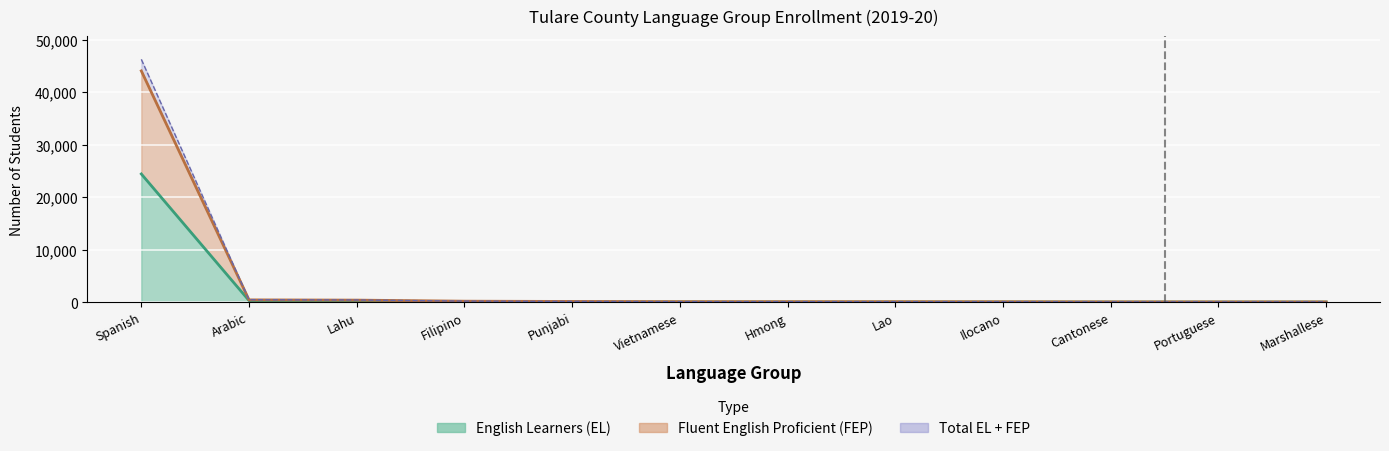

What is the spread (max minus min) of values at Vietnamese?

45